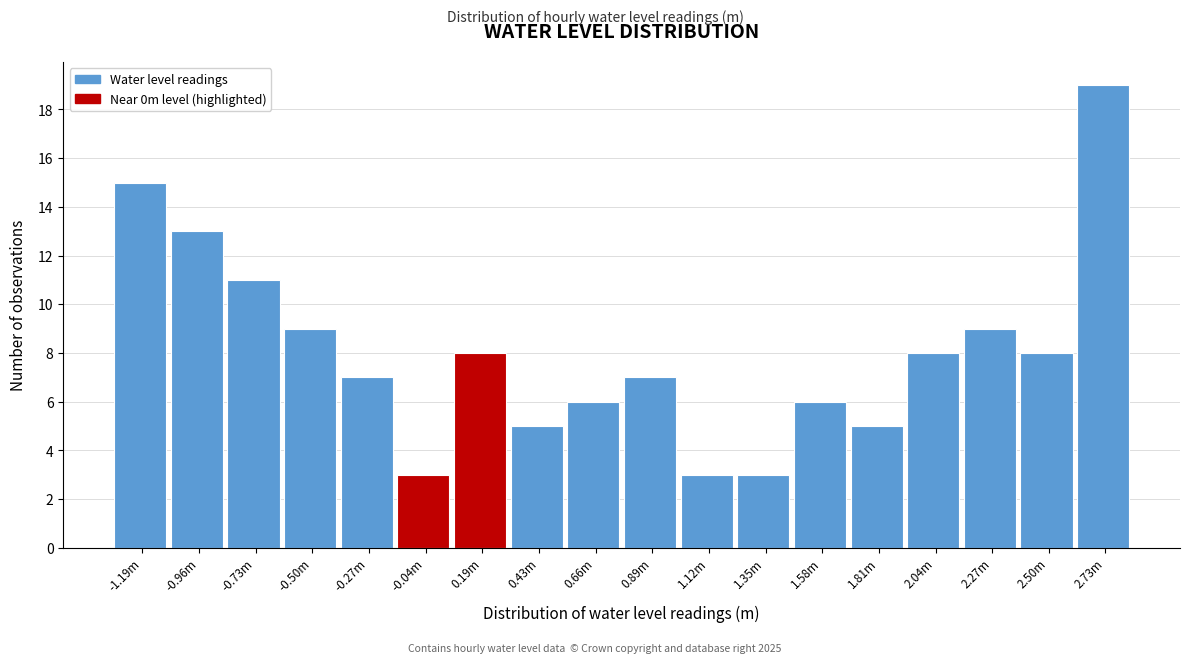

Reading left to right, transcribe all the data shown in this chart.

-1.19m=15	-0.96m=13	-0.73m=11	-0.50m=9	-0.27m=7	-0.04m=3	0.19m=8	0.43m=5	0.66m=6	0.89m=7	1.12m=3	1.35m=3	1.58m=6	1.81m=5	2.04m=8	2.27m=9	2.50m=8	2.73m=19